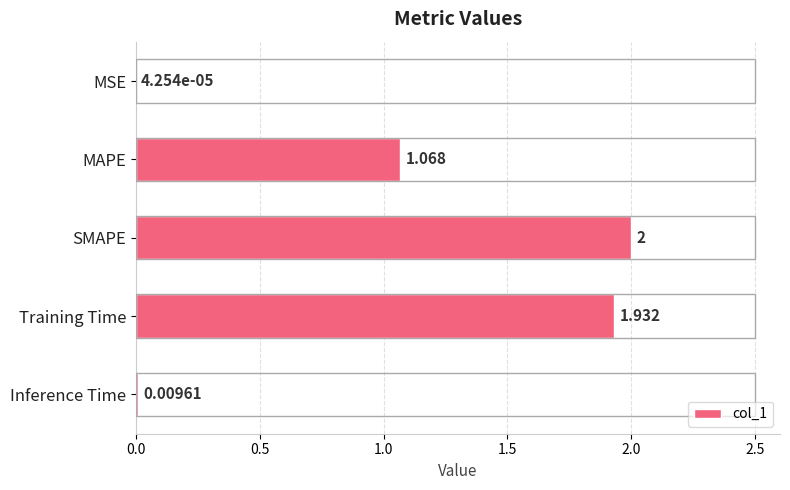

Between Inference Time and MAPE, which is larger?

MAPE